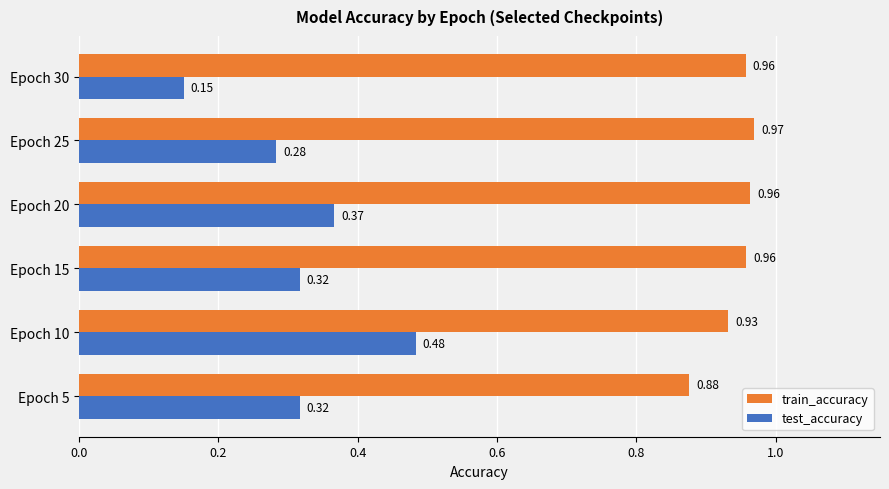

At which category is the sum across all series the highest?

Epoch 10